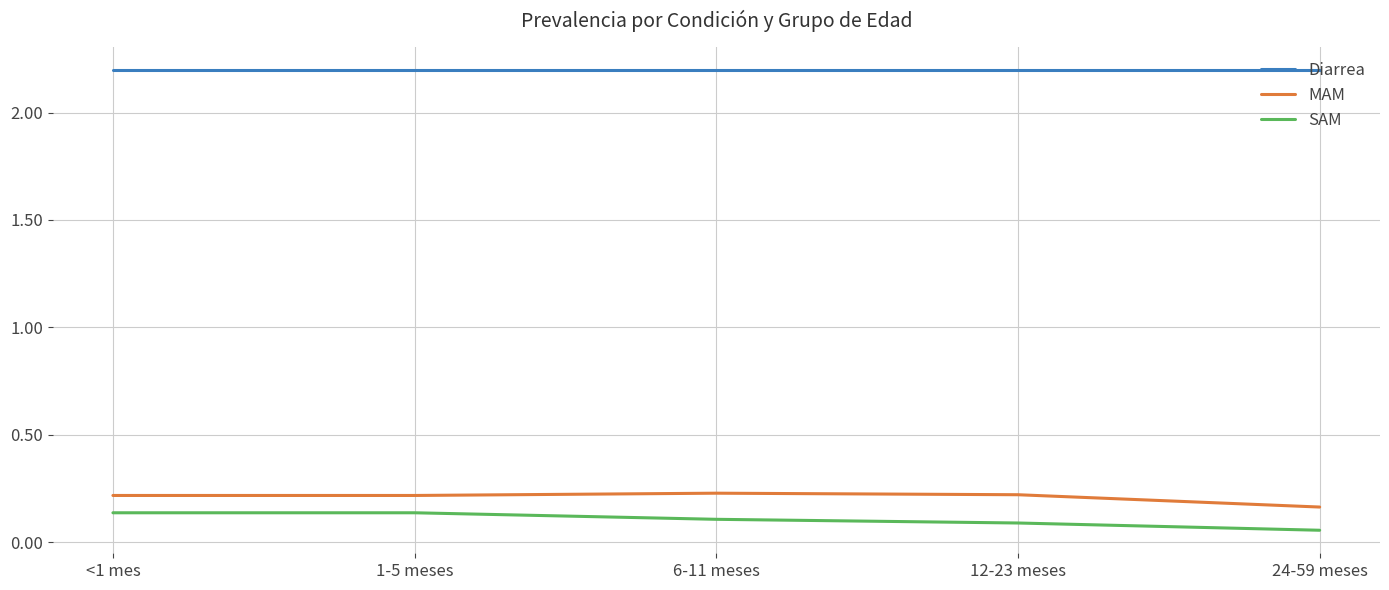

Which label corresponds to the smallest value in the chart?

24-59 meses